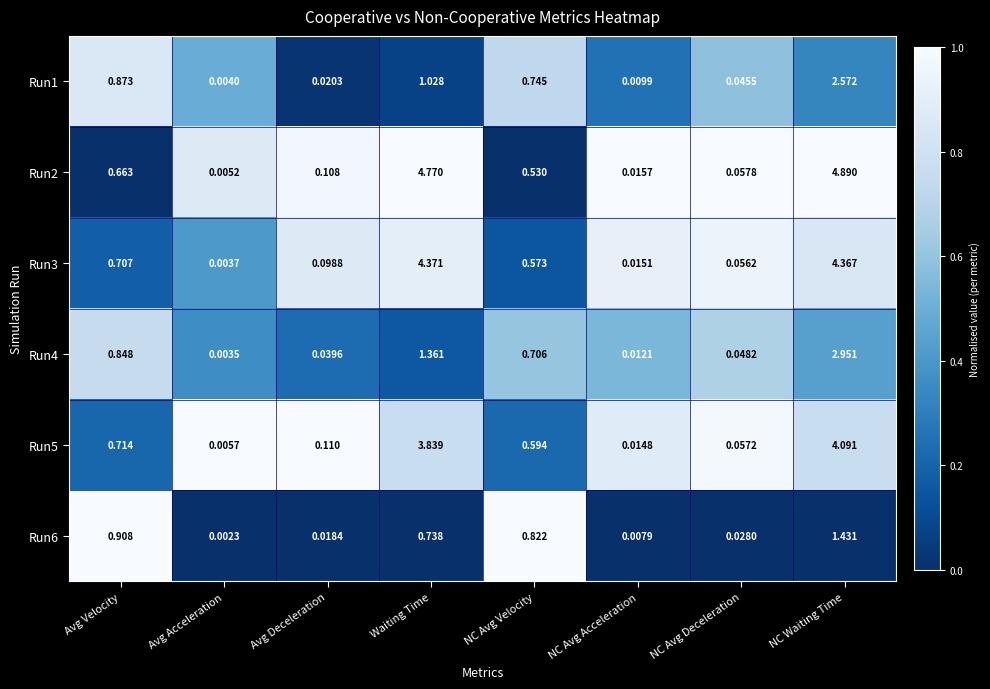

How many distinct data groups are displayed?

6